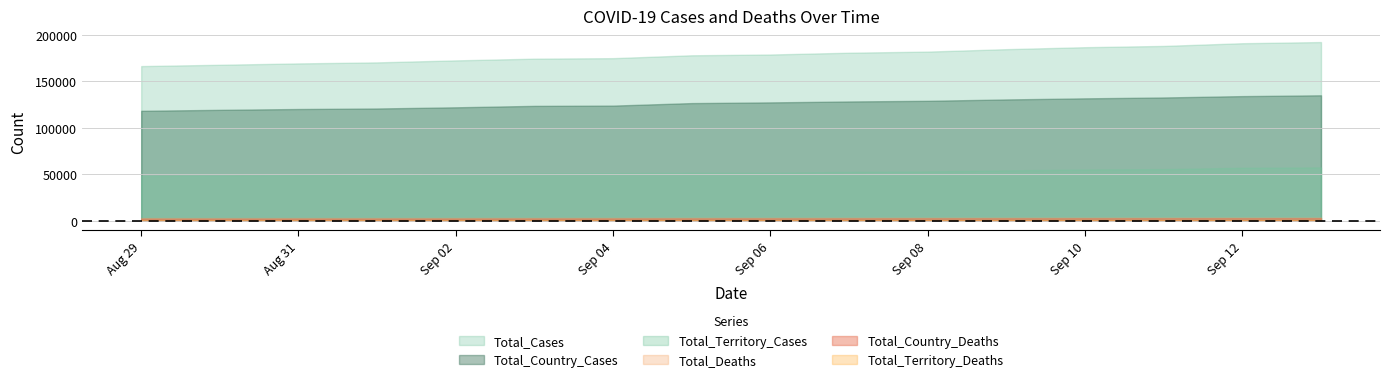

Where does the Total_Country_Deaths series first go above 2439?

7/9/2020